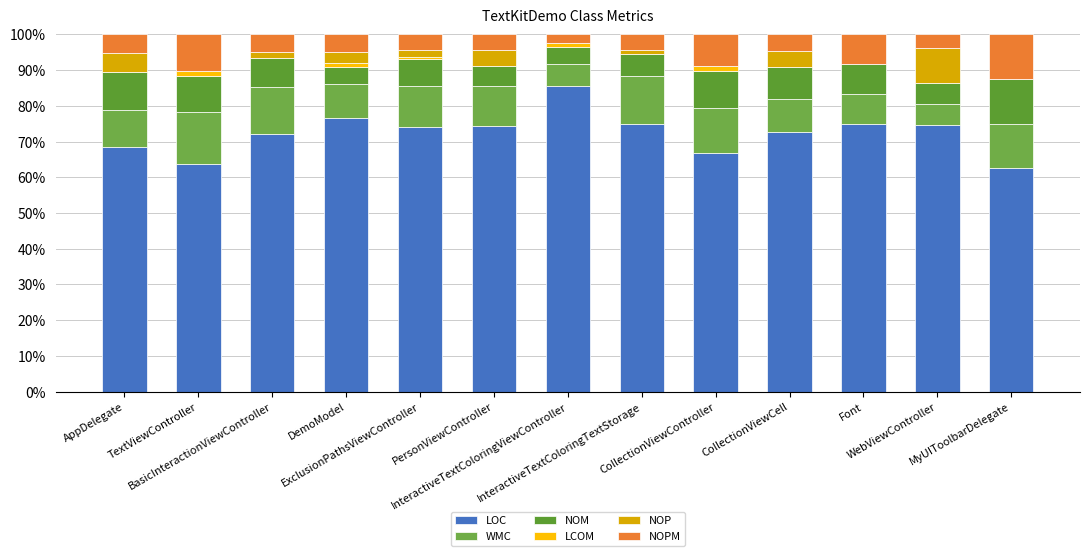

Does the chart contain stacked bars?

Yes